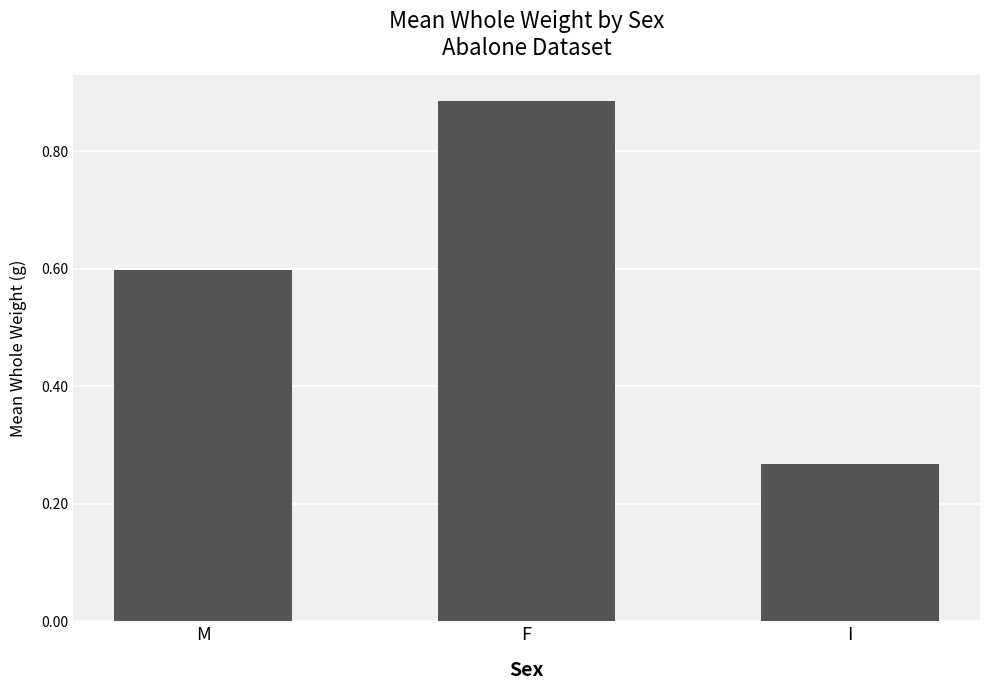

Are the bars horizontal?

No